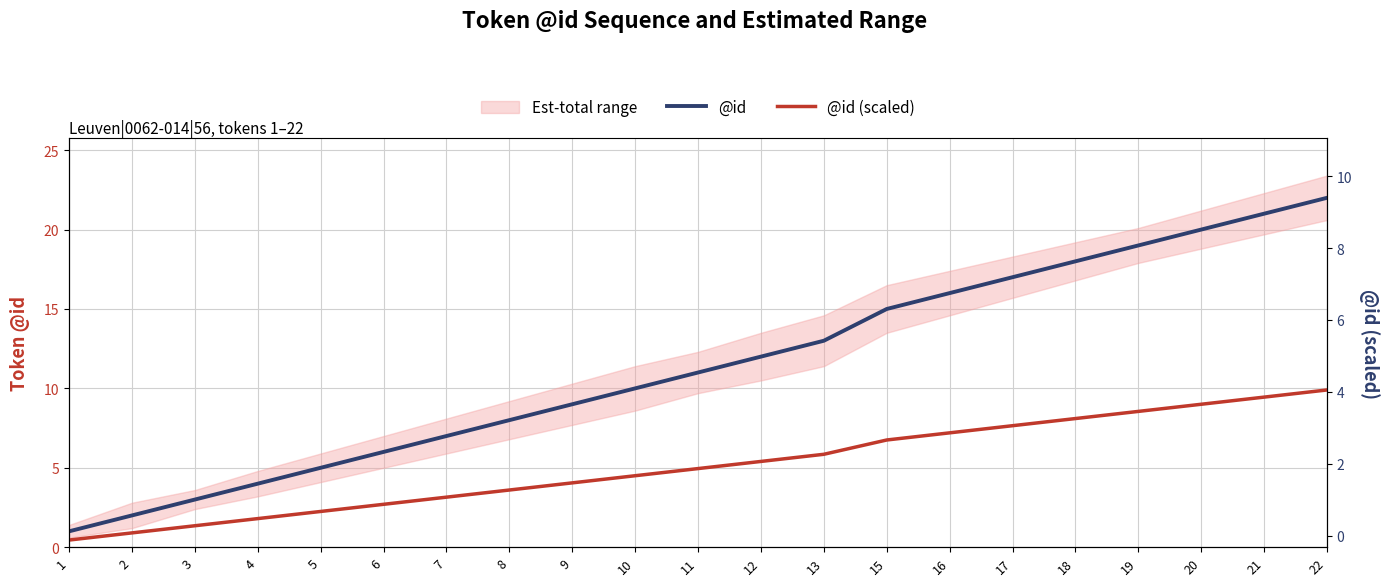

Between 1 and 12, which series saw the biggest shift?

@id